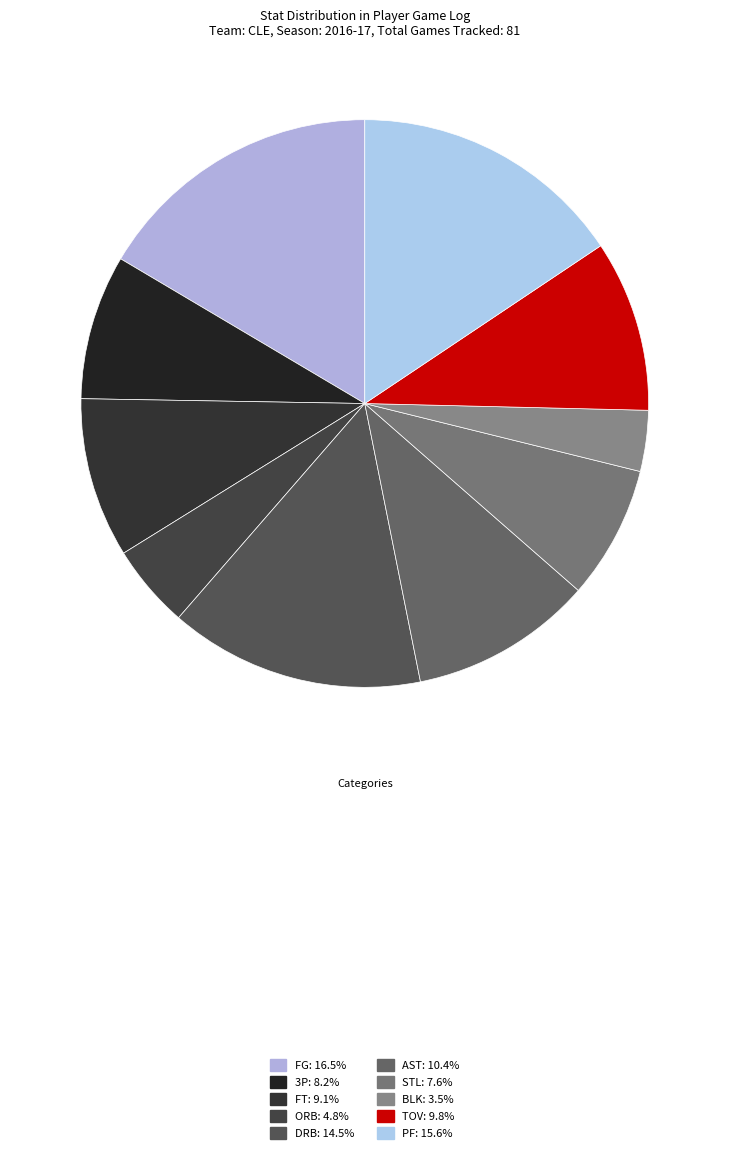

What is the change in value from 3P to FT?

+4